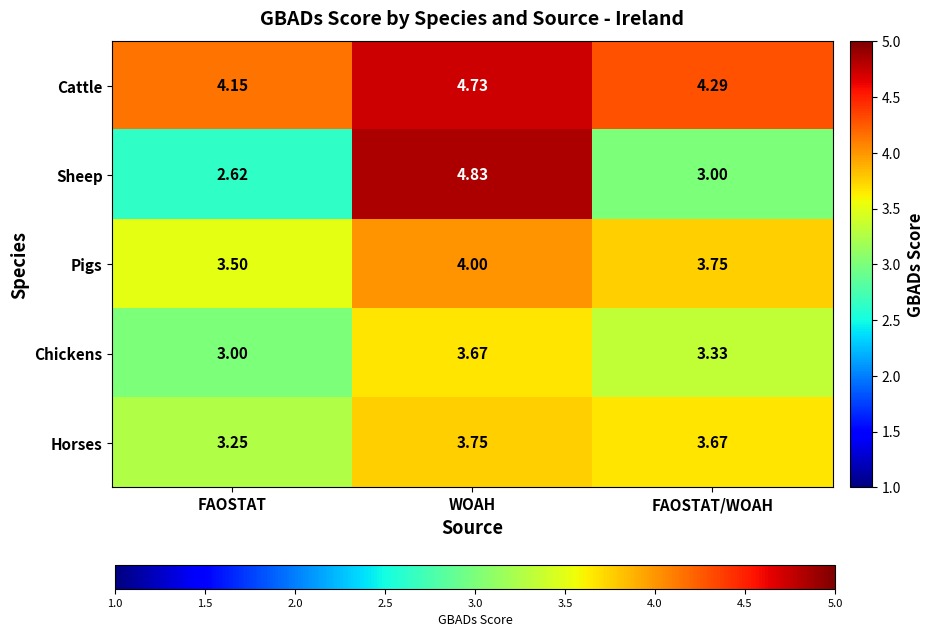

Where is Horses nearest to the value 3?

FAOSTAT